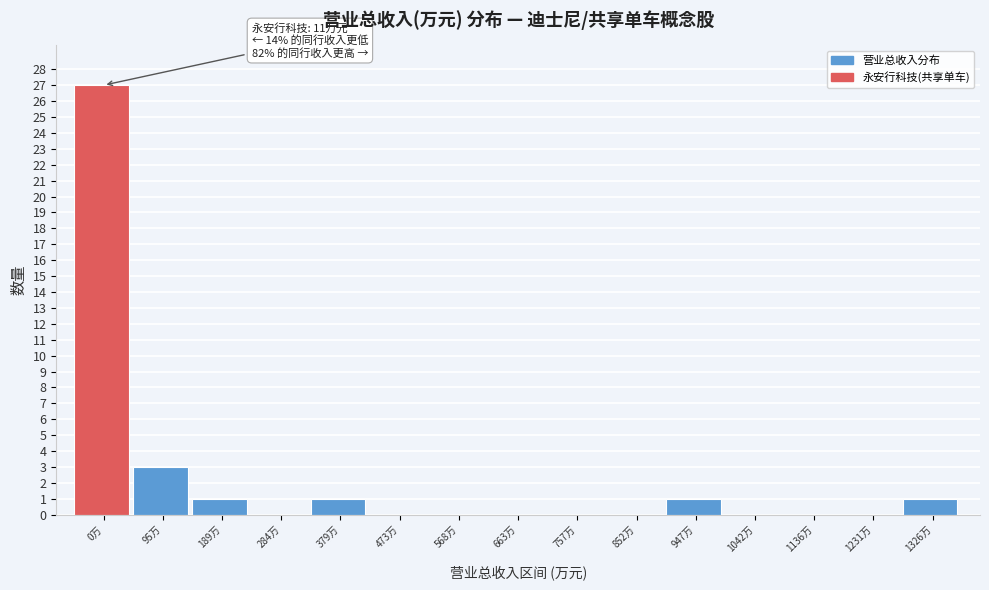

Reading right to left, extract all data points from this chart.

1326万=1	1231万=0	1136万=0	1042万=0	947万=1	852万=0	757万=0	663万=0	568万=0	473万=0	379万=1	284万=0	189万=1	95万=3	0万=27